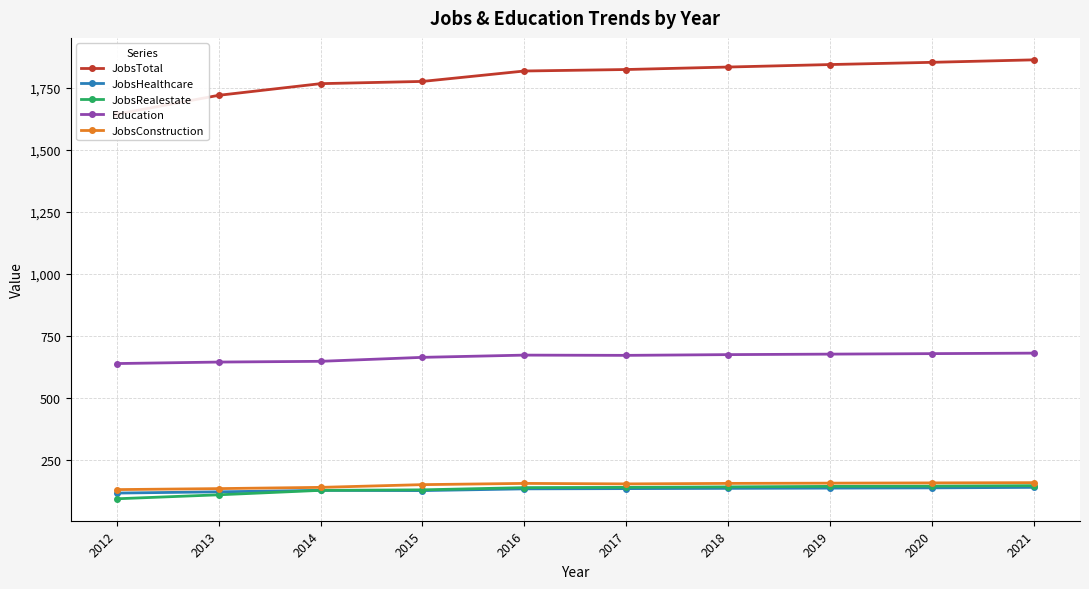

Which series has the largest range (max minus min)?

JobsTotal